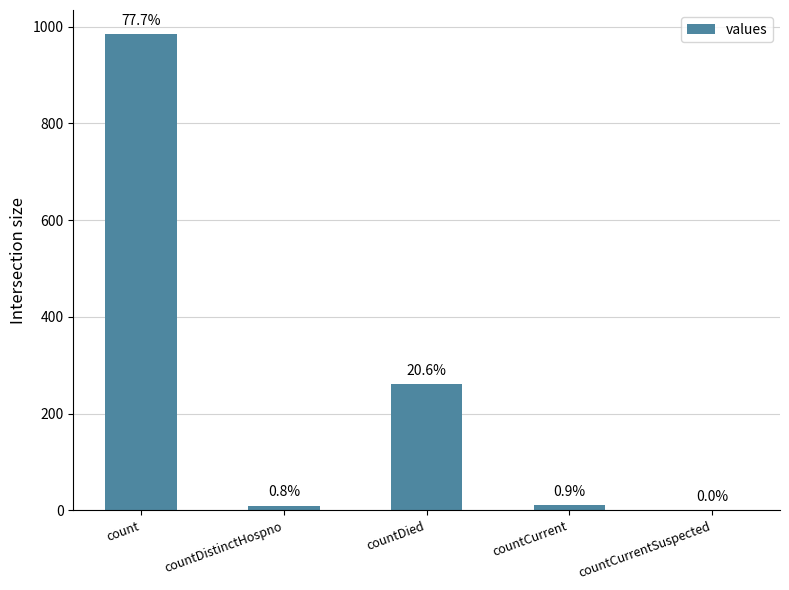

At which label does the data first exceed 11?

count